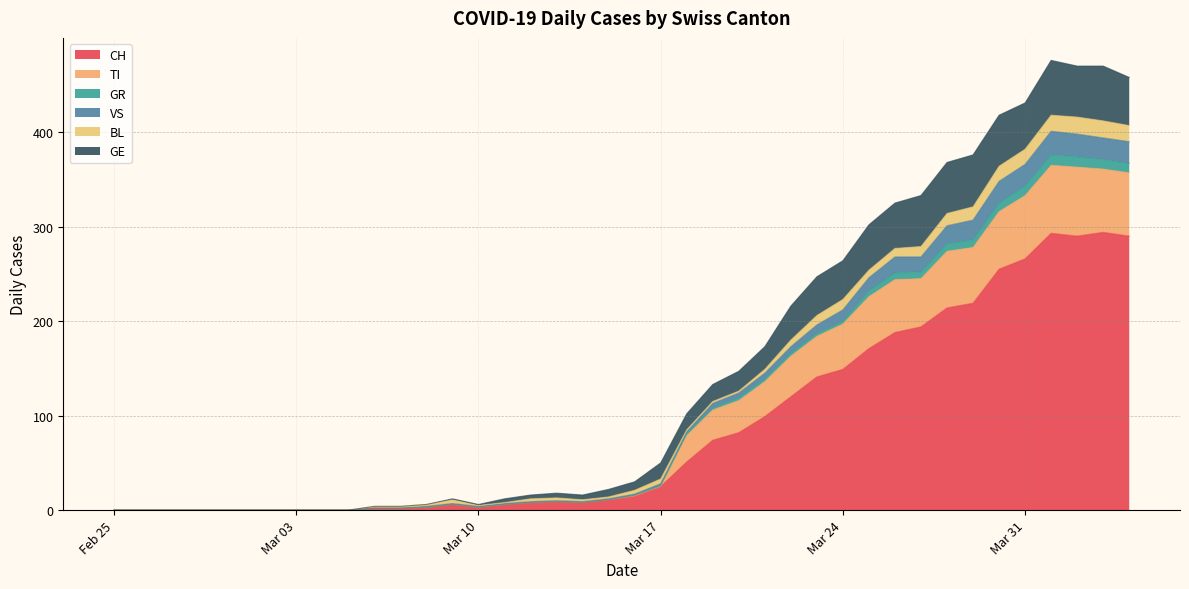

Does the chart have visible grid lines?

Yes